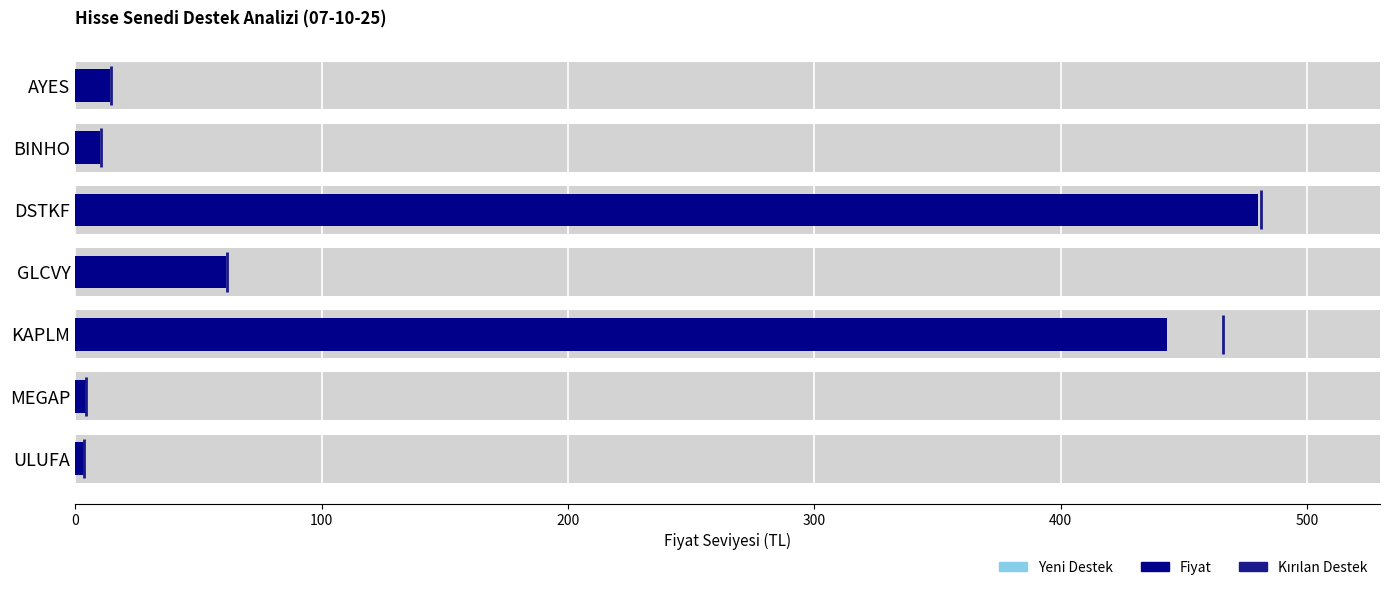

What is the sum of all Yeni Destek values?

654.8